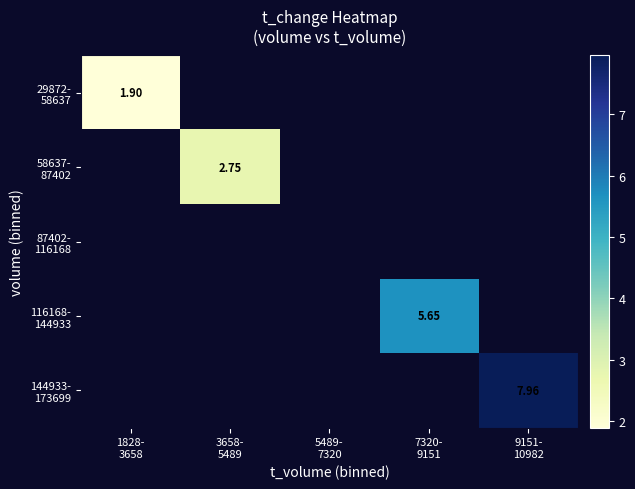

Is the value of 58637- 87402 at 7320- 9151 greater than the value of 87402- 116168 at 3658- 5489?

No